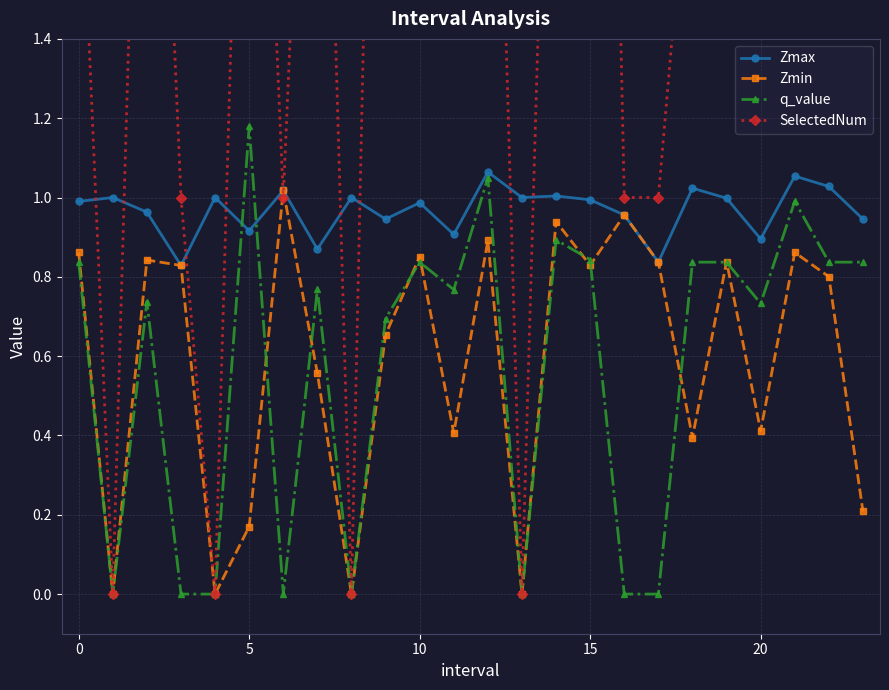

At which label does q_value reach its peak?

5